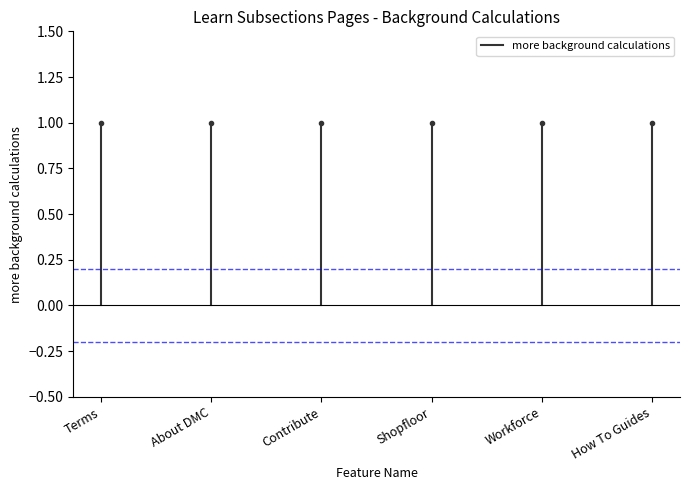

At which category does the chart reach its peak across all series?

Terms